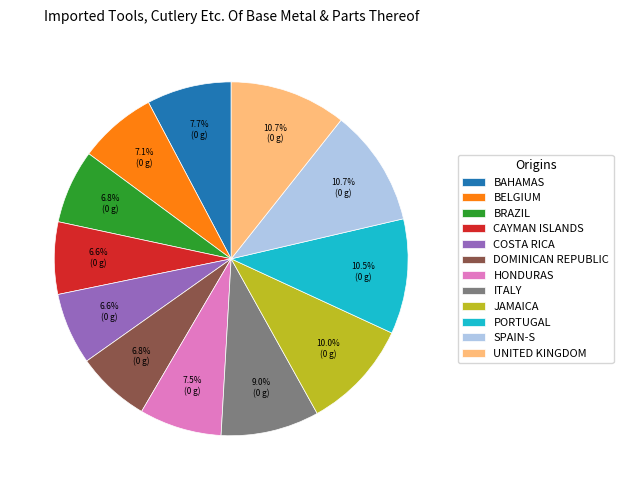

How much of the chart is everything except DOMINICAN REPUBLIC?

93.2%